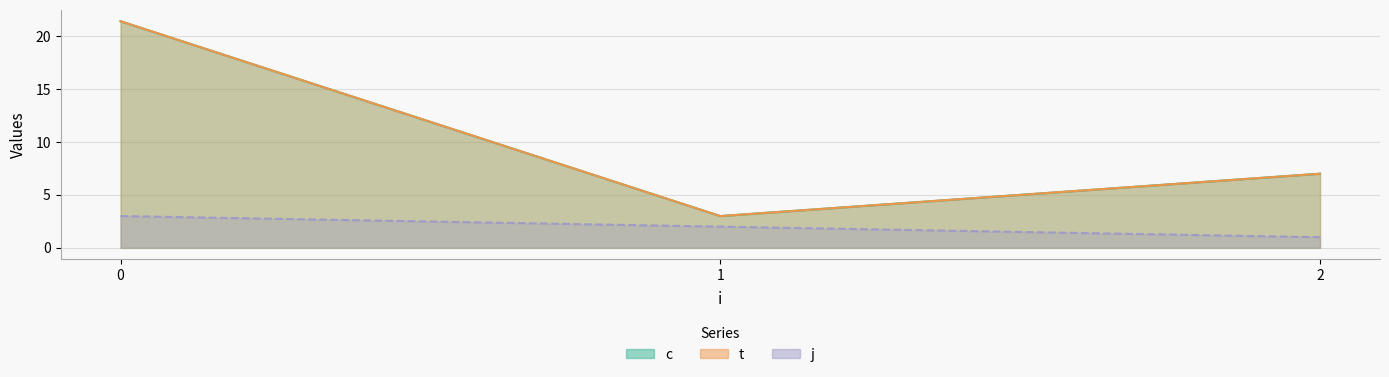

How many interior local peaks does the c series have?

1